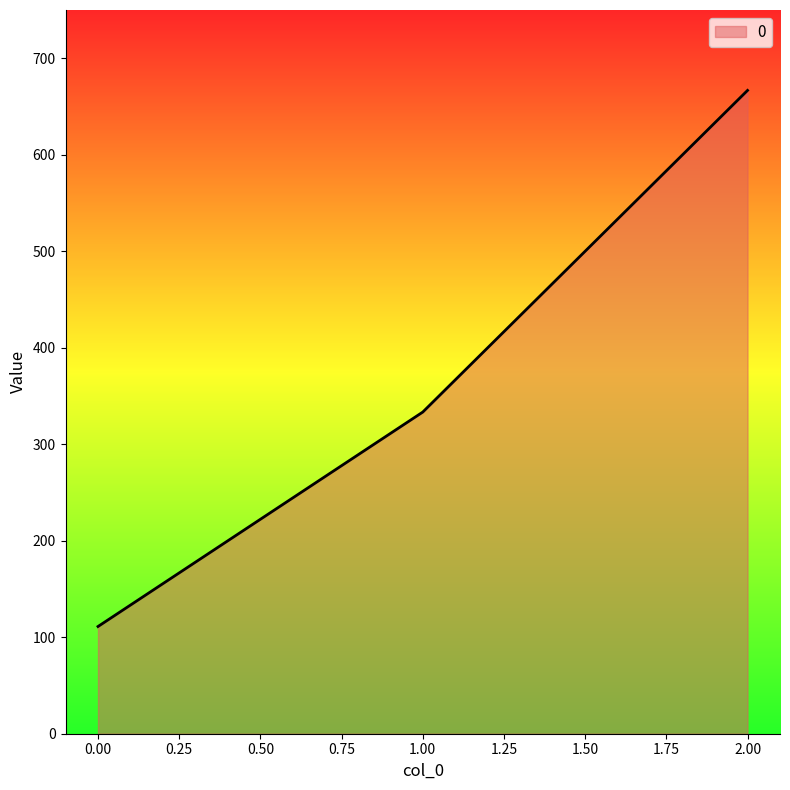

Is it true that the value at 1.00 is 333.3?

True